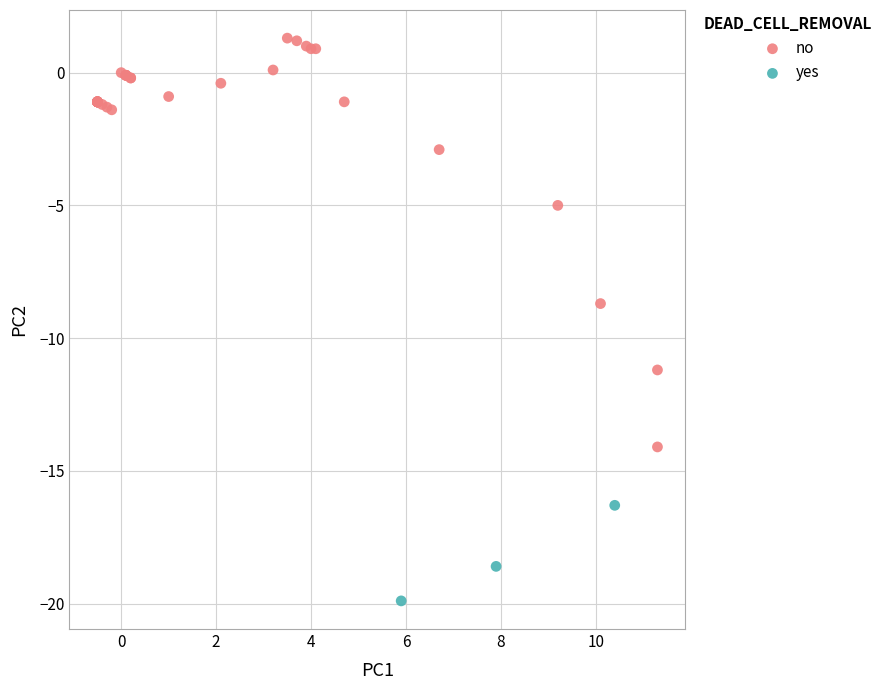

Which series contains the lowest Y value?

yes